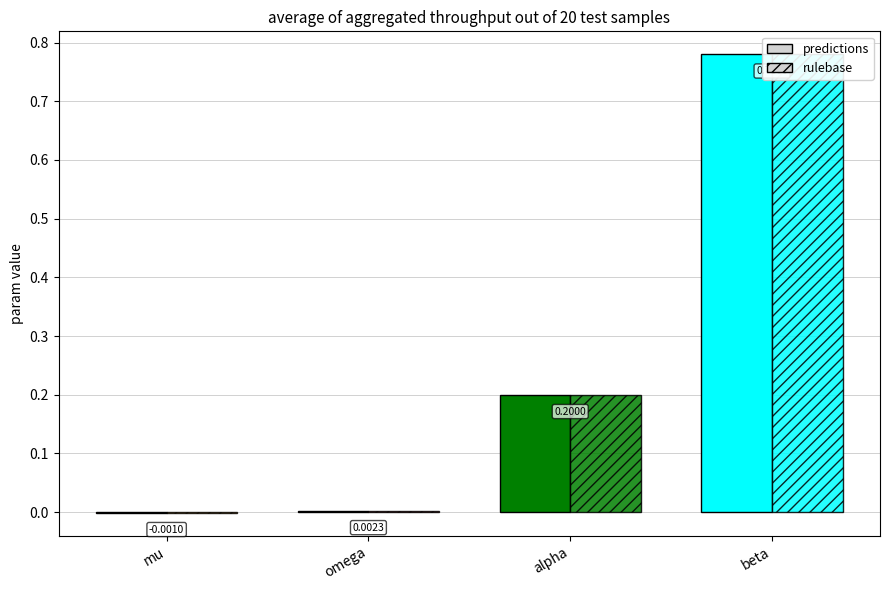

The predictions series shows 0.5 at beta. True or false?

False